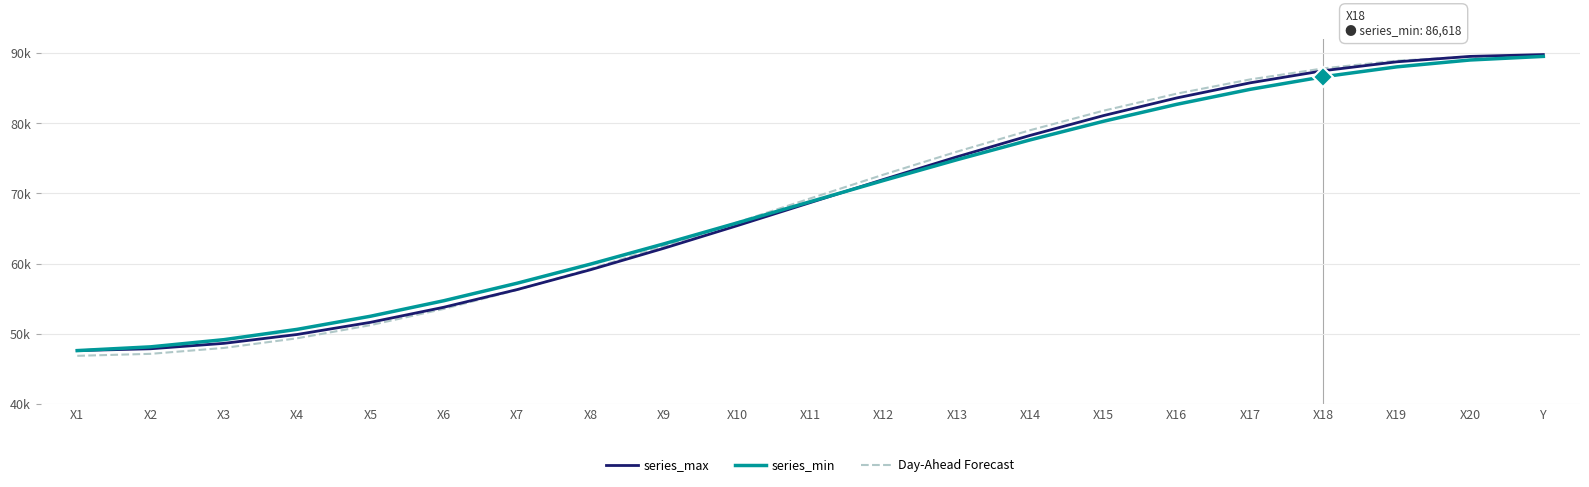

What is the label of the 15th point from the right?

X7